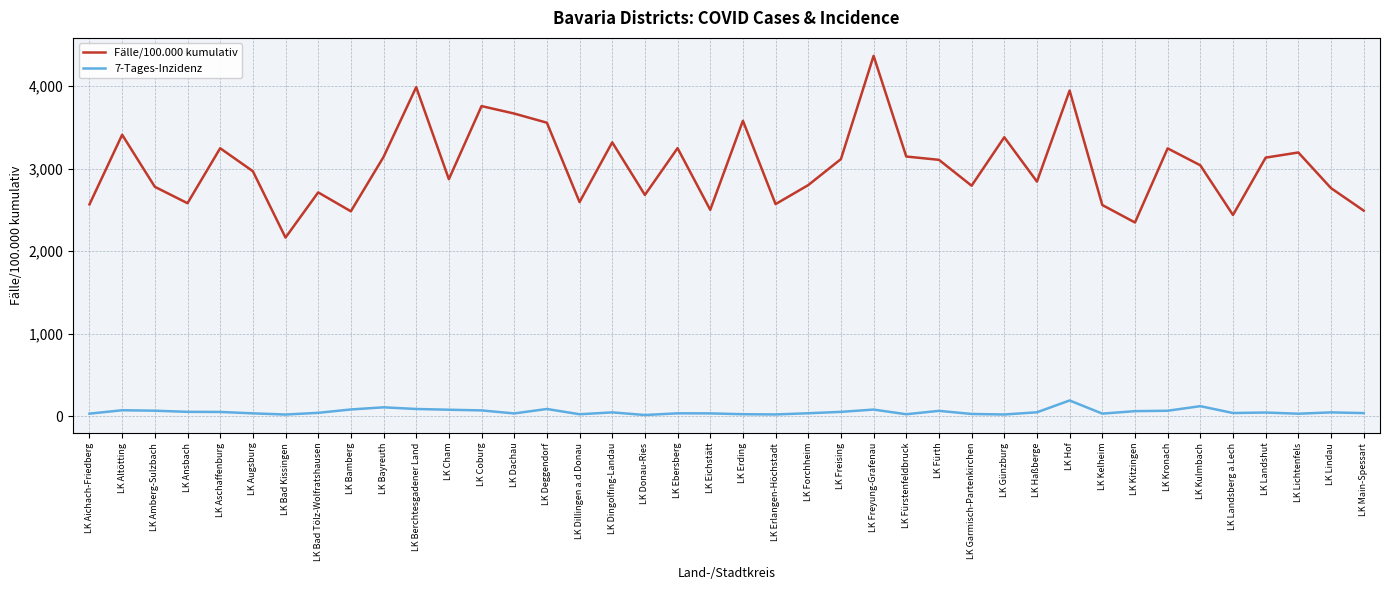

Between LK Dachau and LK Dillingen a.d.Donau, which series saw the biggest shift?

Fälle/100.000 kumulativ